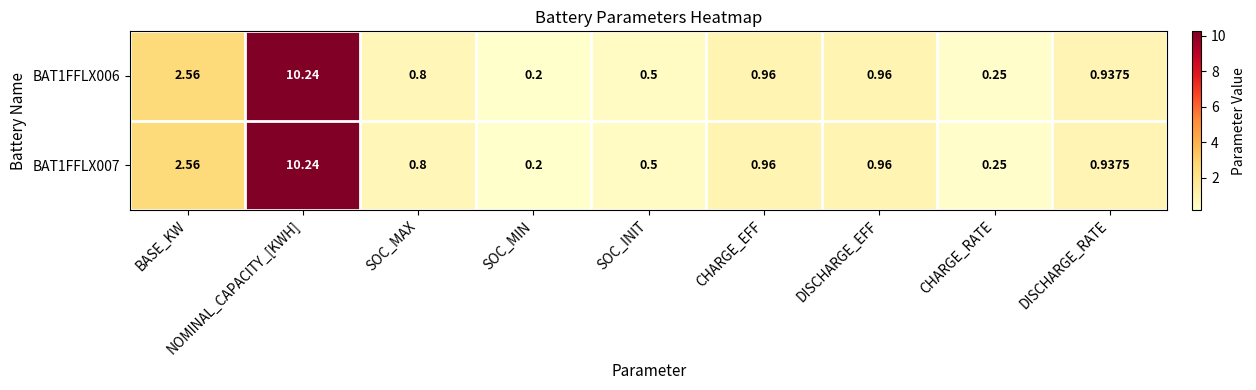

What is the total value across all series at CHARGE_RATE?

0.5